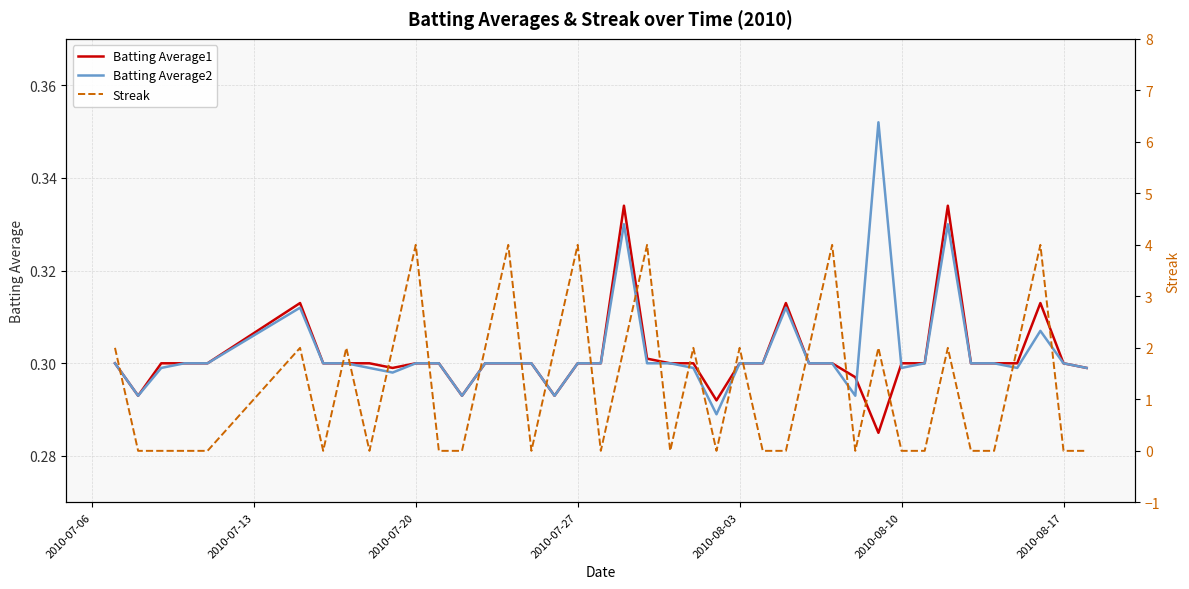

How many times do Batting Average2 and Streak cross each other?

25